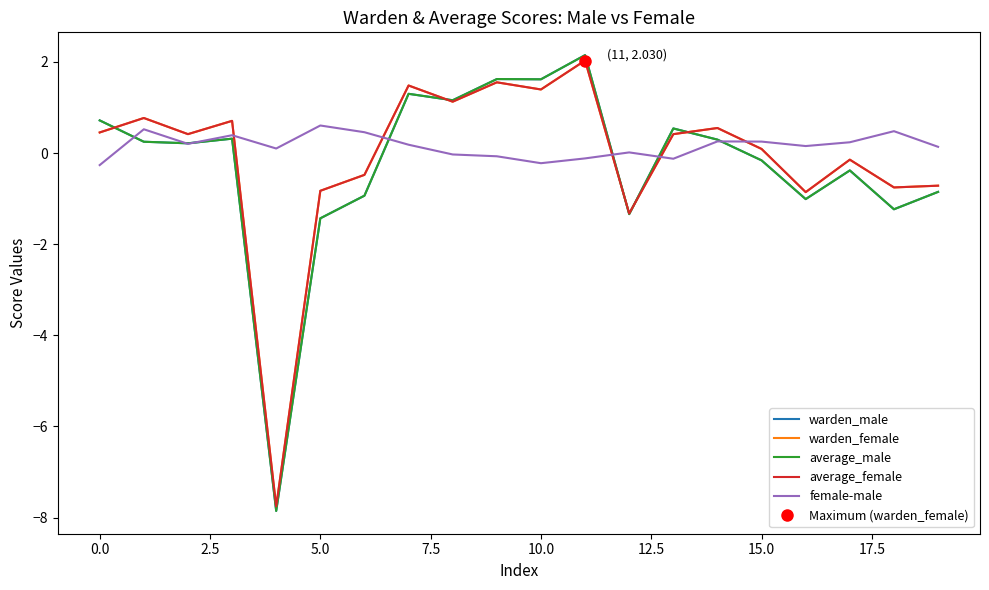

True or false: warden_female and female-male cross at least once.

True